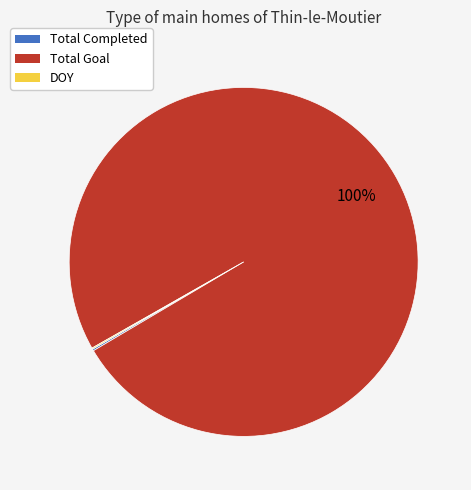

Does Total Goal account for over 50% of the chart?

Yes